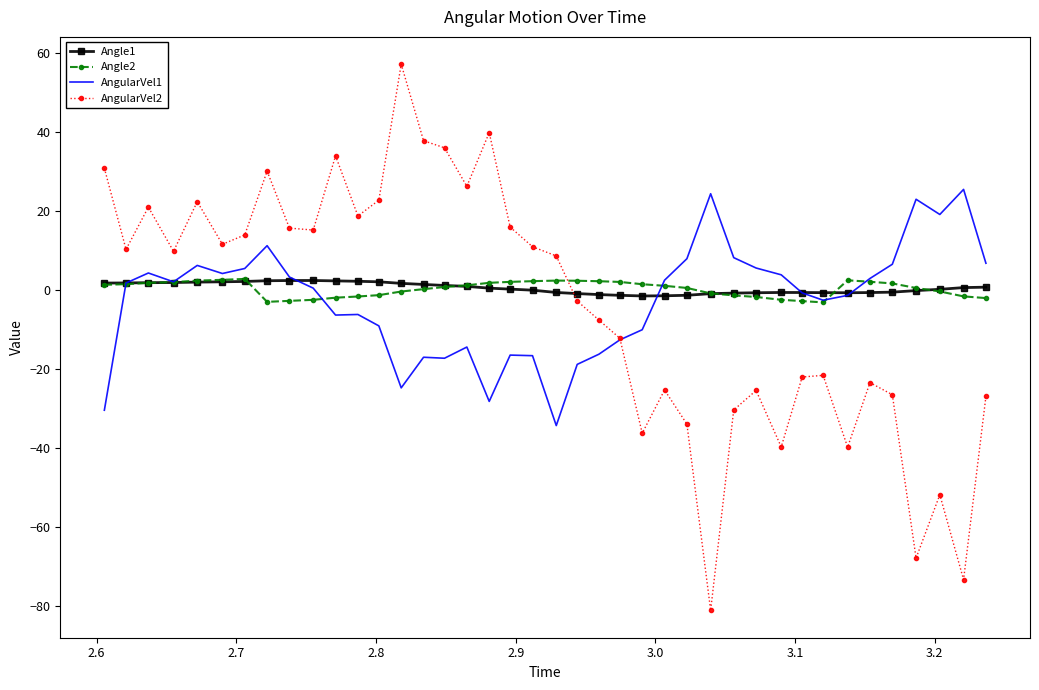

Which series has the widest spread of values?

AngularVel2